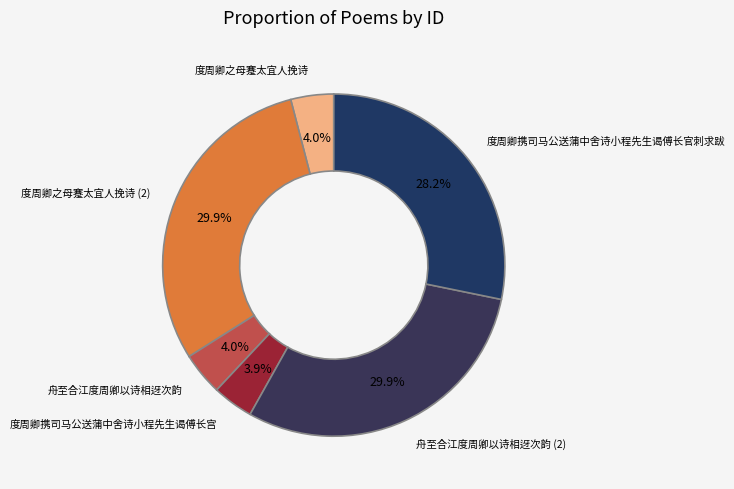

Does 度周卿携司马公送蒲中舍诗小程先生谒傅长宫 represent more than half of the total?

No